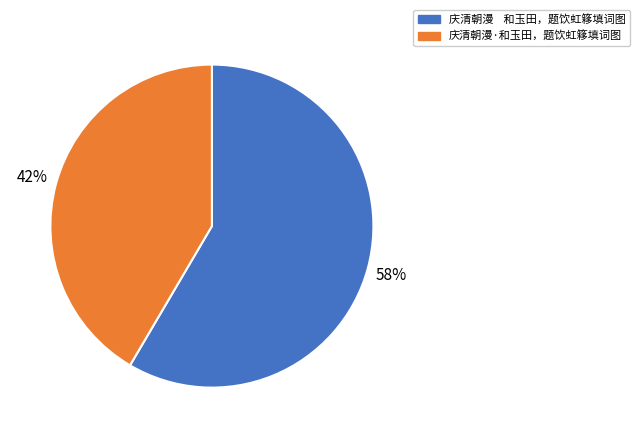

What is the ratio of the value at 庆清朝漫 和玉田，题饮虹簃填词图 to the value at 庆清朝漫·和玉田，题饮虹簃填词图?

1.4